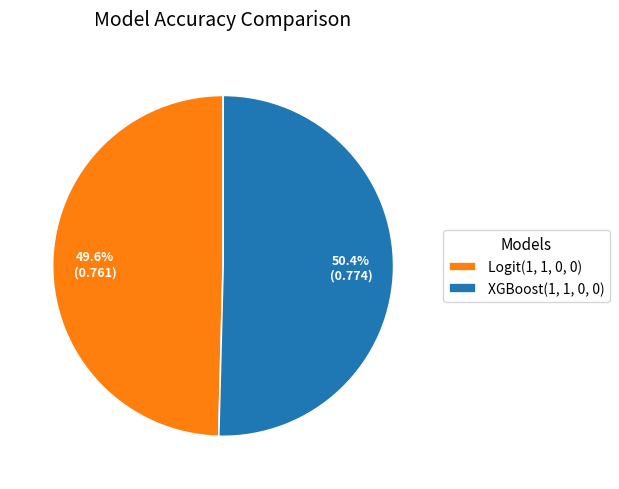

To the nearest percent, what is the average slice percentage?

50%